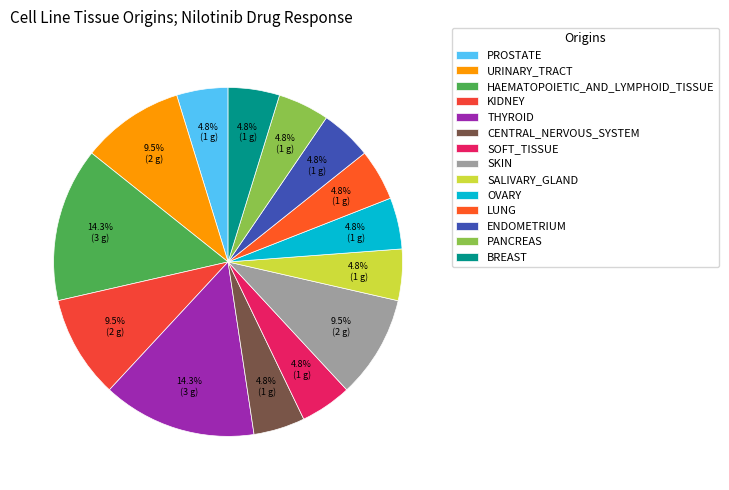

What percentage is the SKIN slice, to the nearest percent?

10%